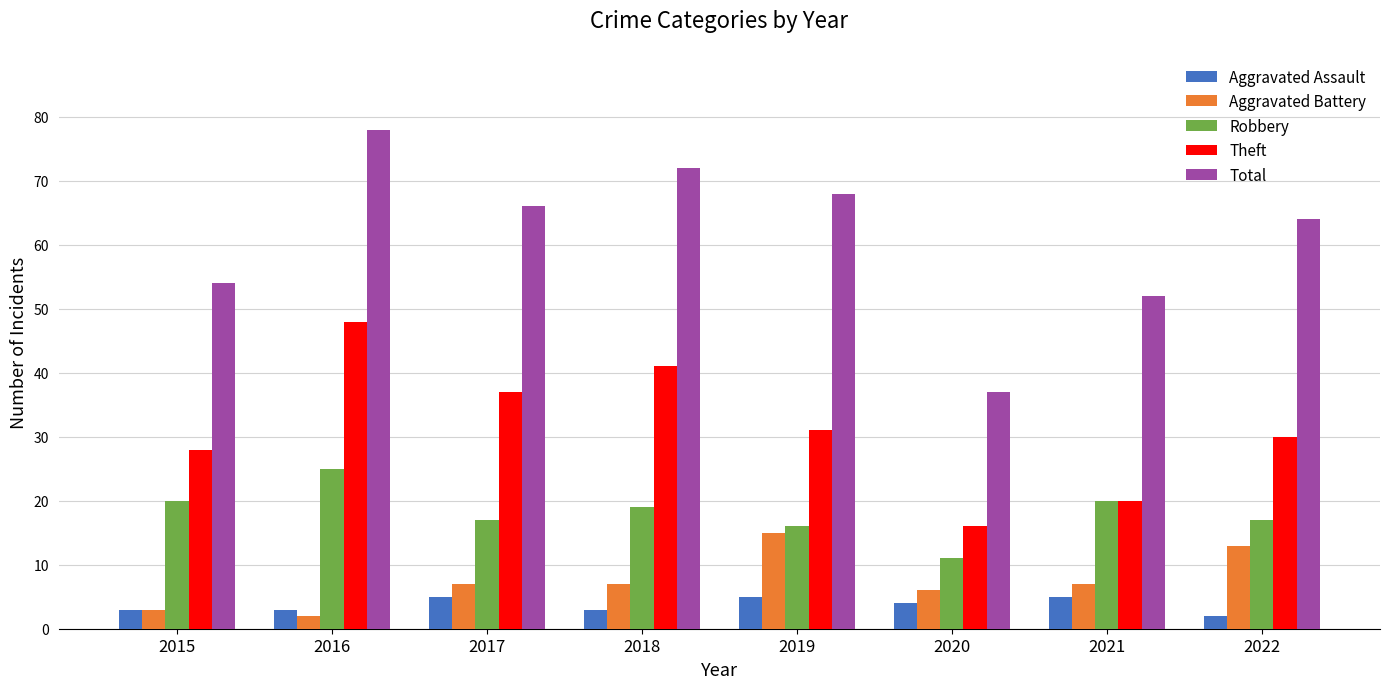

What is the approximate value of Total at 2022, to the nearest 5?

65